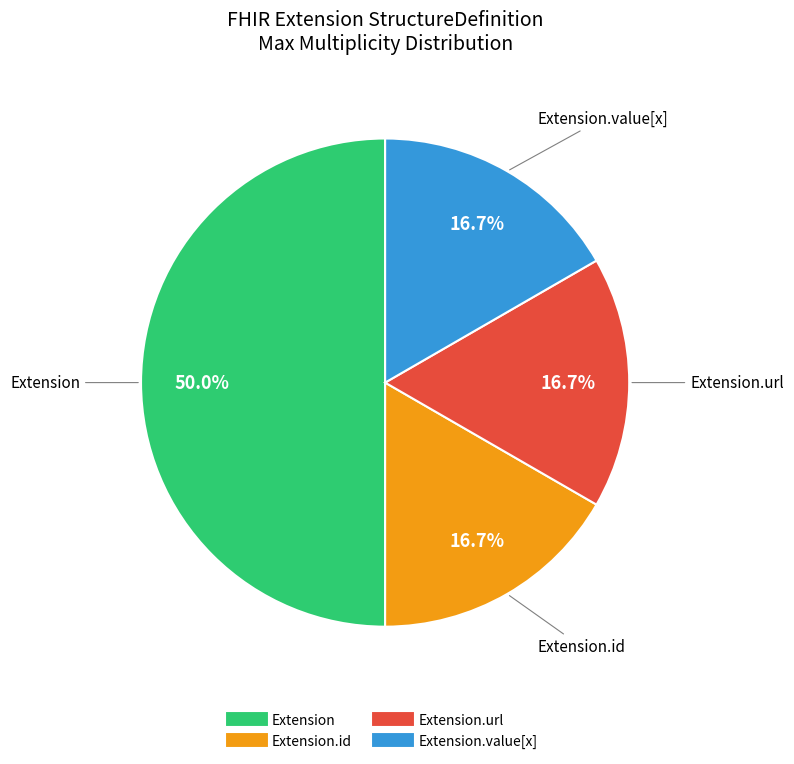

Count the number of slices in the pie.

4